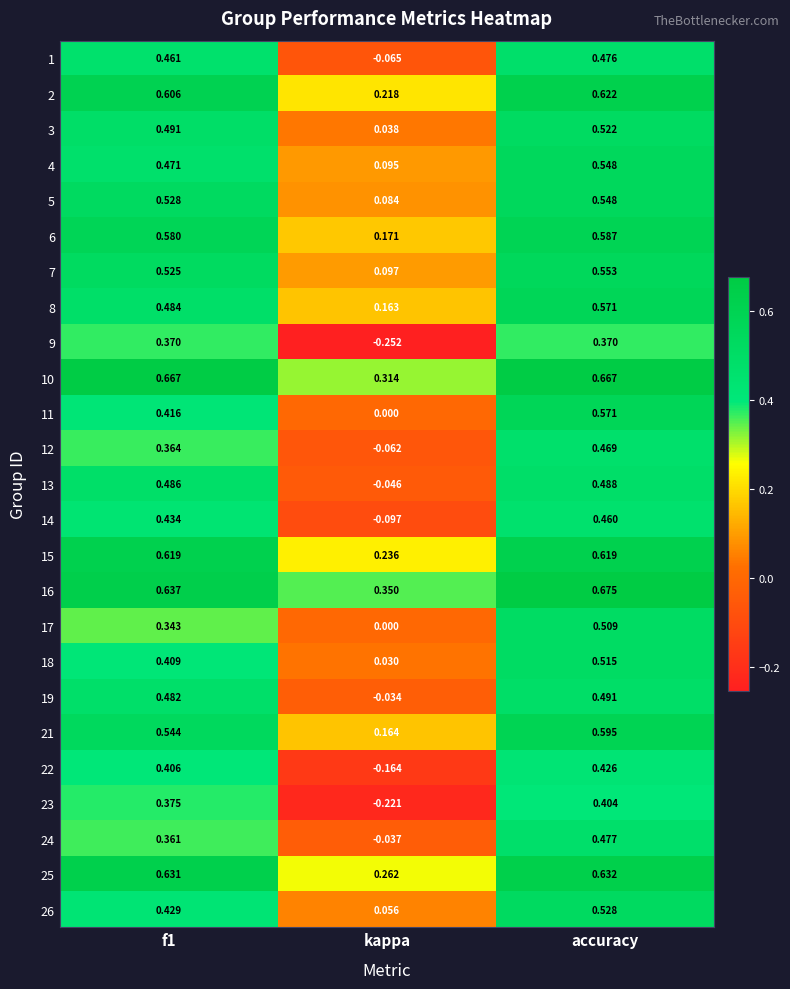

At which category is the sum across all series the highest?

accuracy